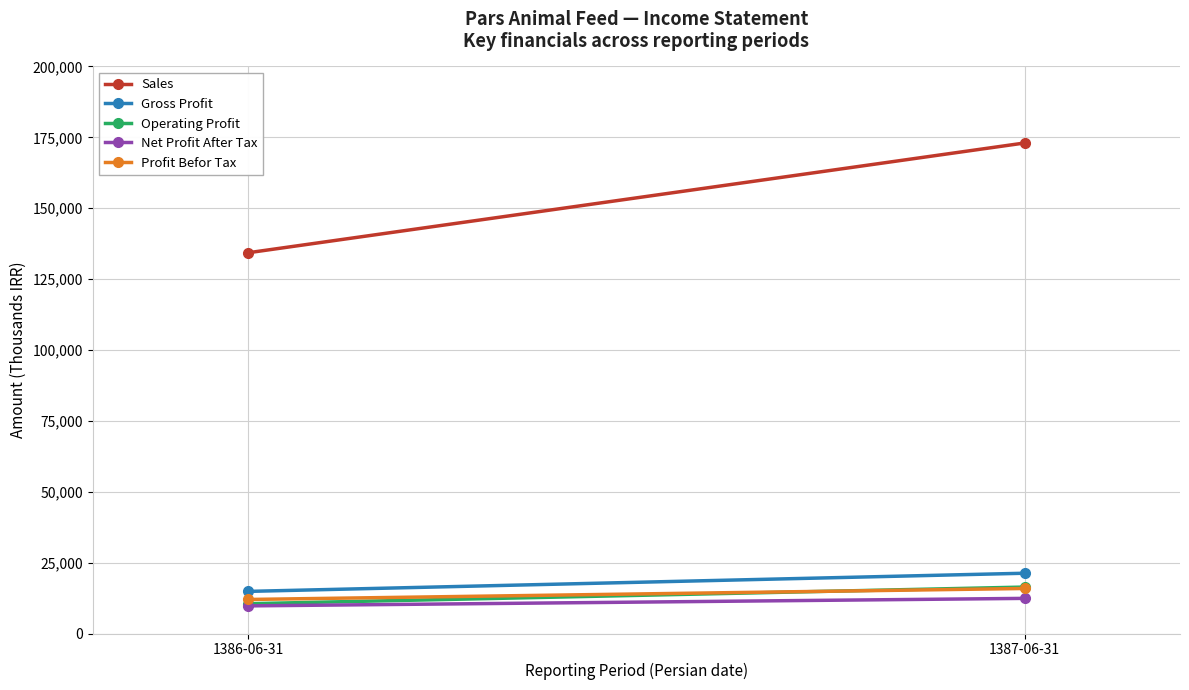

At which category does the chart reach its minimum across all series?

1386-06-31